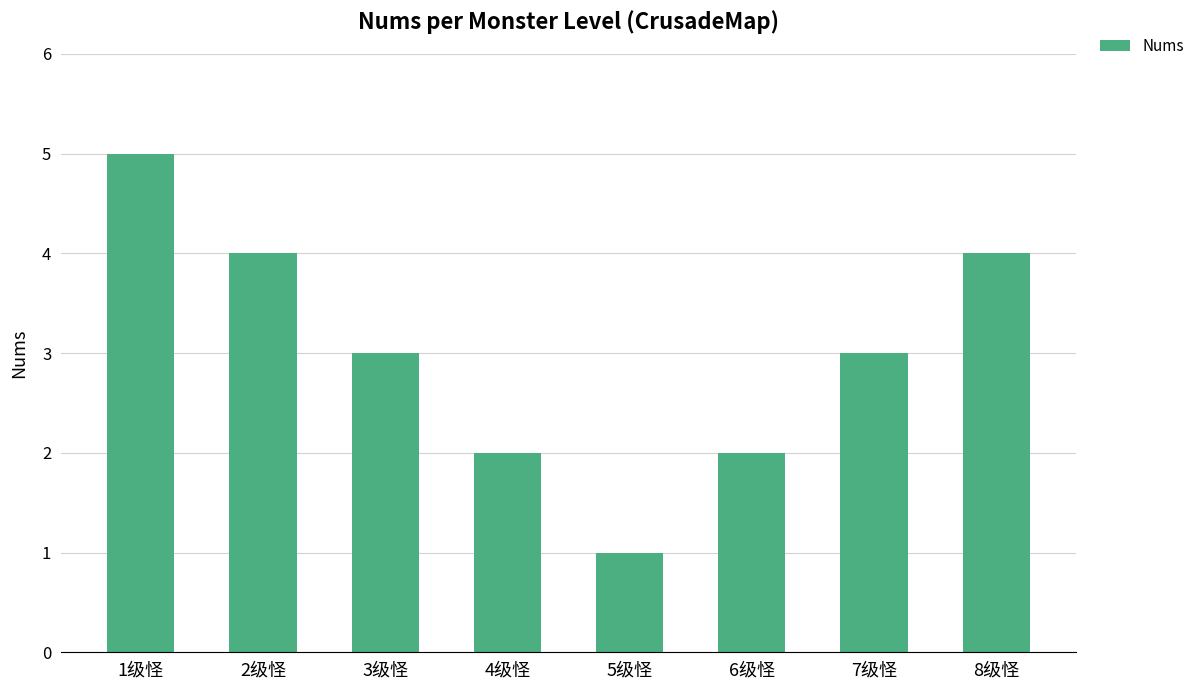

What is the ratio of the value at 6级怪 to the value at 4级怪?

1.0